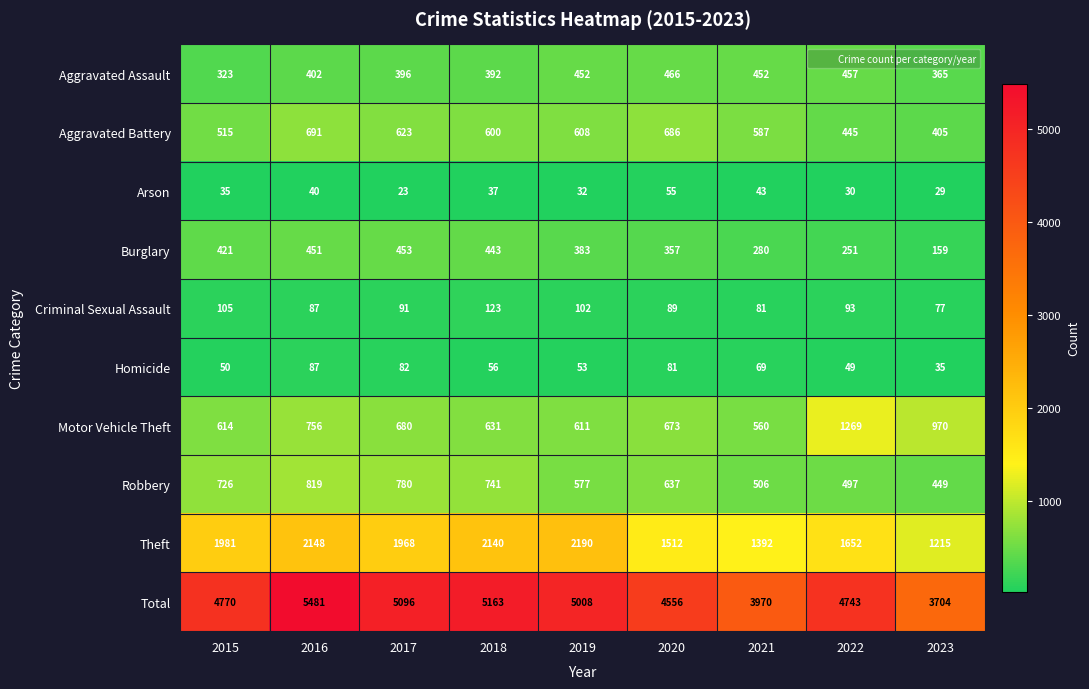

What is the sum of all Theft values?

16198